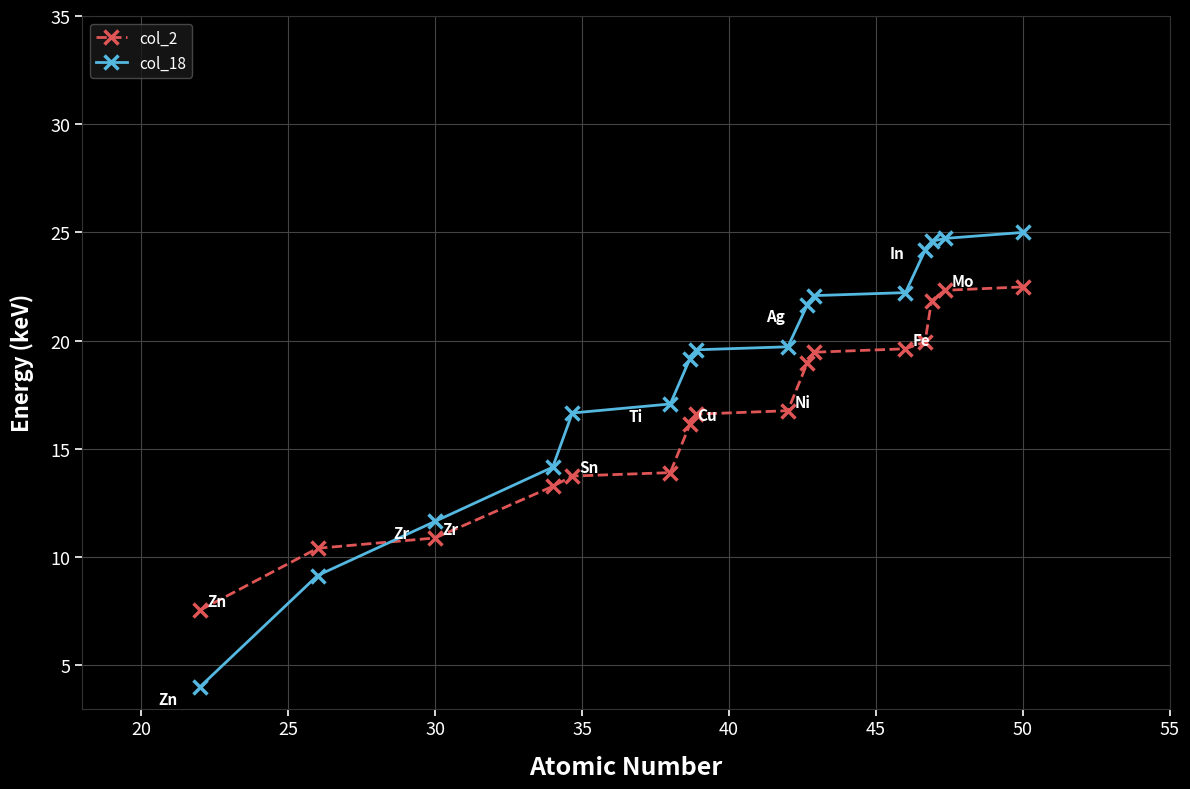

What is the sum of all col_18 values?

295.6